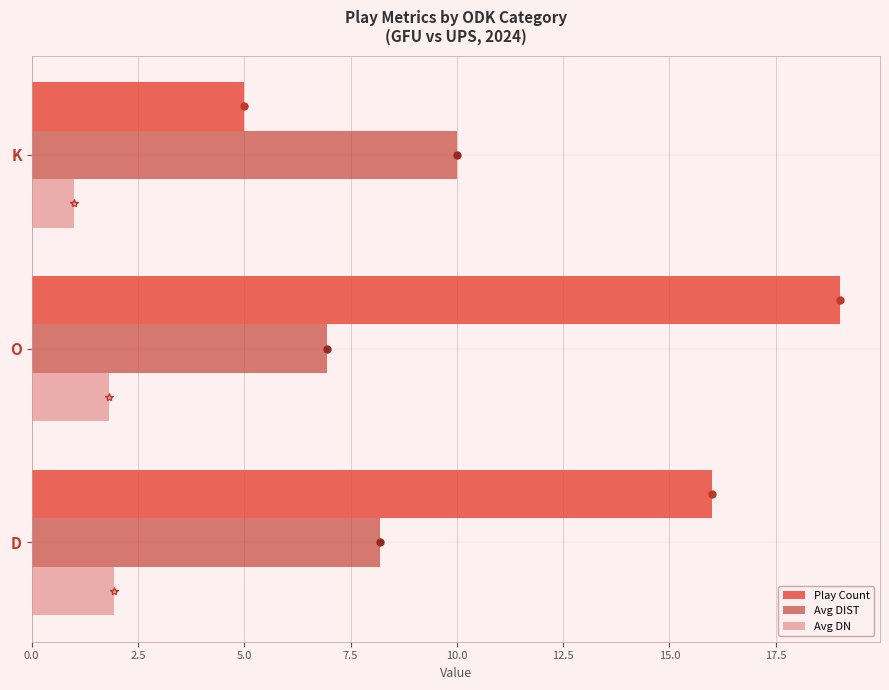

At how many categories does at least one series exceed 9?

3